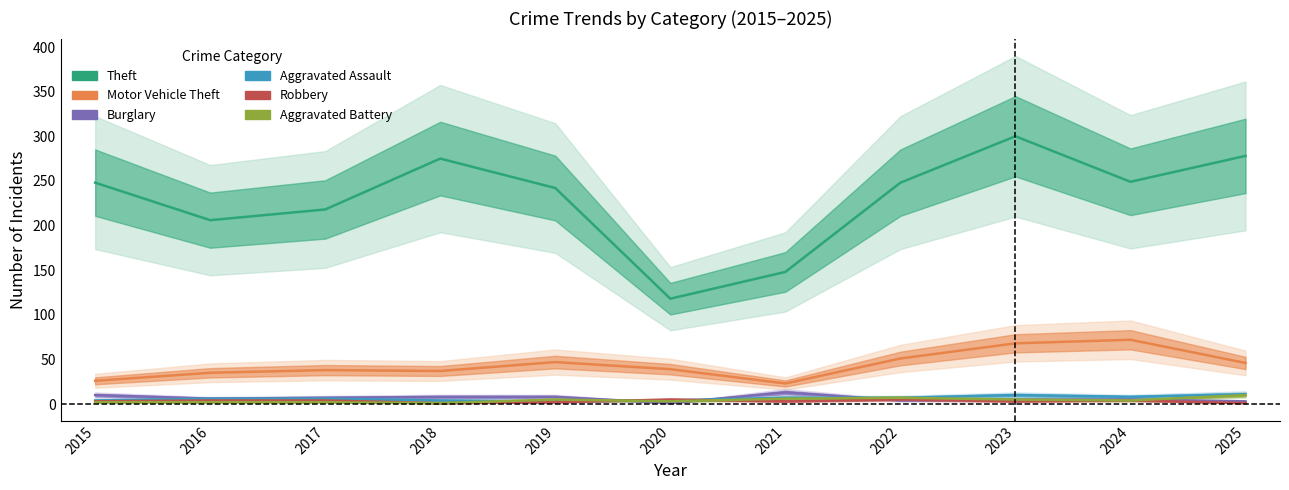

How many series are shown in this chart?

6